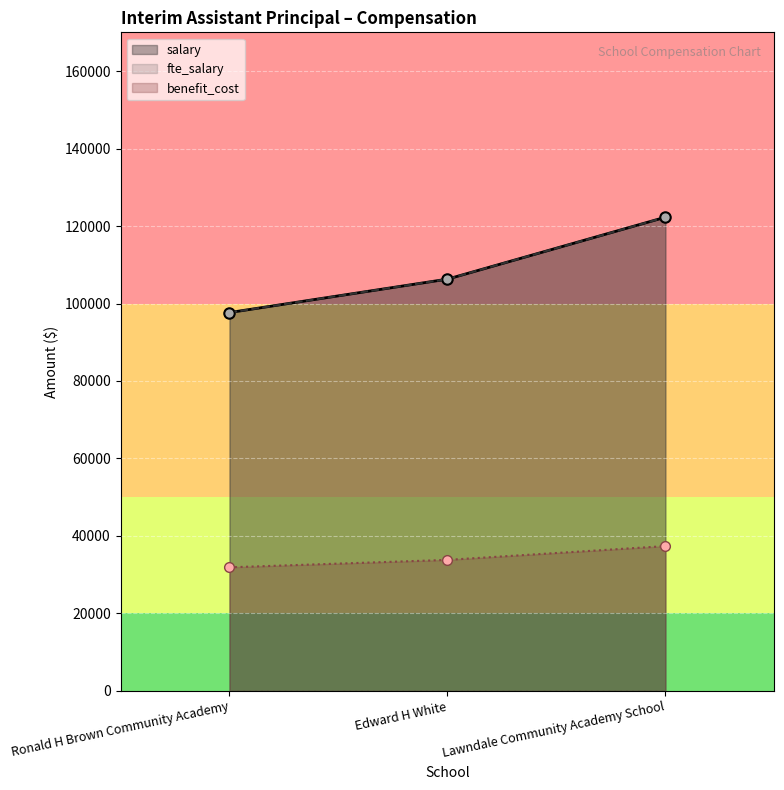

Reading left to right, extract all data points from this chart.

salary: Ronald H Brown Community Academy=97668.6	Edward H White=106295.0	Lawndale Community Academy School=122280.1
fte_salary: Ronald H Brown Community Academy=97668.6	Edward H White=106295.0	Lawndale Community Academy School=122280.1
benefit_cost: Ronald H Brown Community Academy=31904.0	Edward H White=33824.0	Lawndale Community Academy School=37383.0